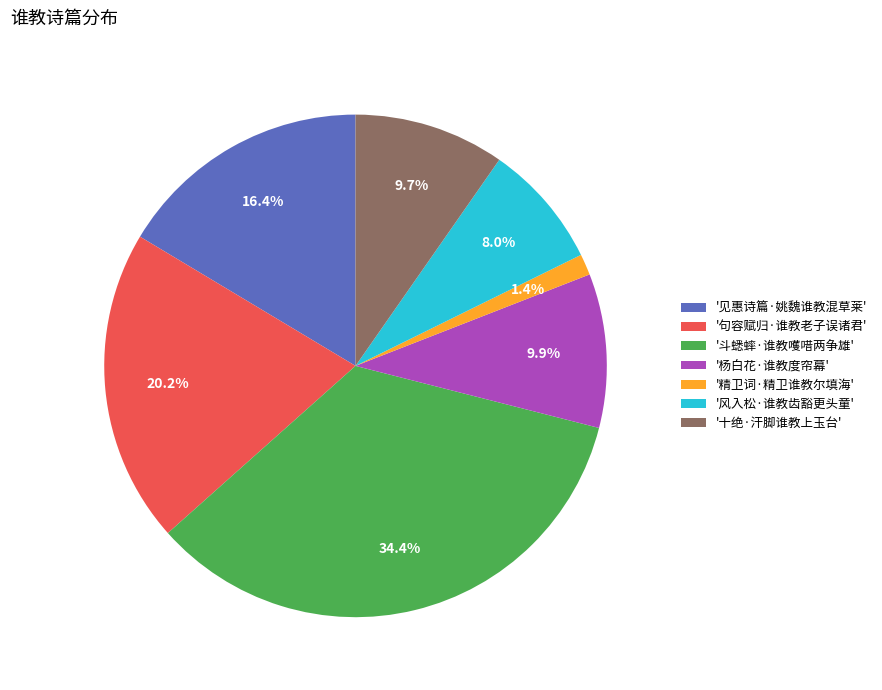

Which slice is the largest?

'斗蟋蟀·谁教嚄唶两争雄'